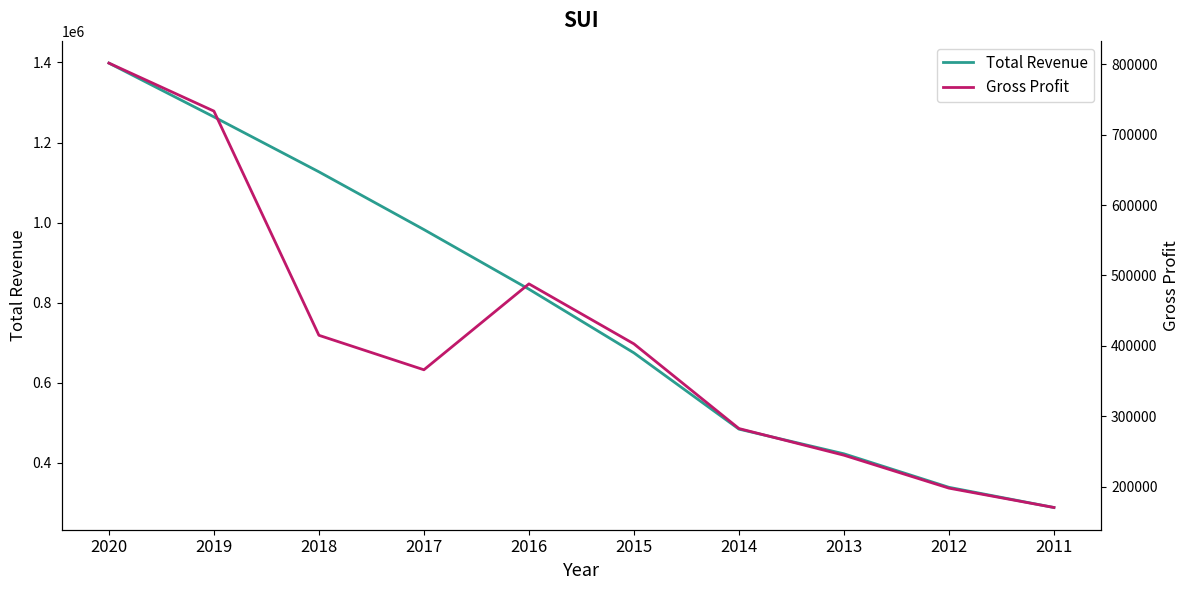

Reading right to left, list all the values displayed in this chart.

Total Revenue: 2011=288600	2012=339000	2013=422700	2014=484300	2015=674700	2016=833800	2017=982600	2018=1126800	2019=1264000	2020=1398300
Gross Profit: 2011=170300	2012=197800	2013=244600	2014=282500	2015=402800	2016=488100	2017=366000	2018=415000	2019=733600	2020=801800